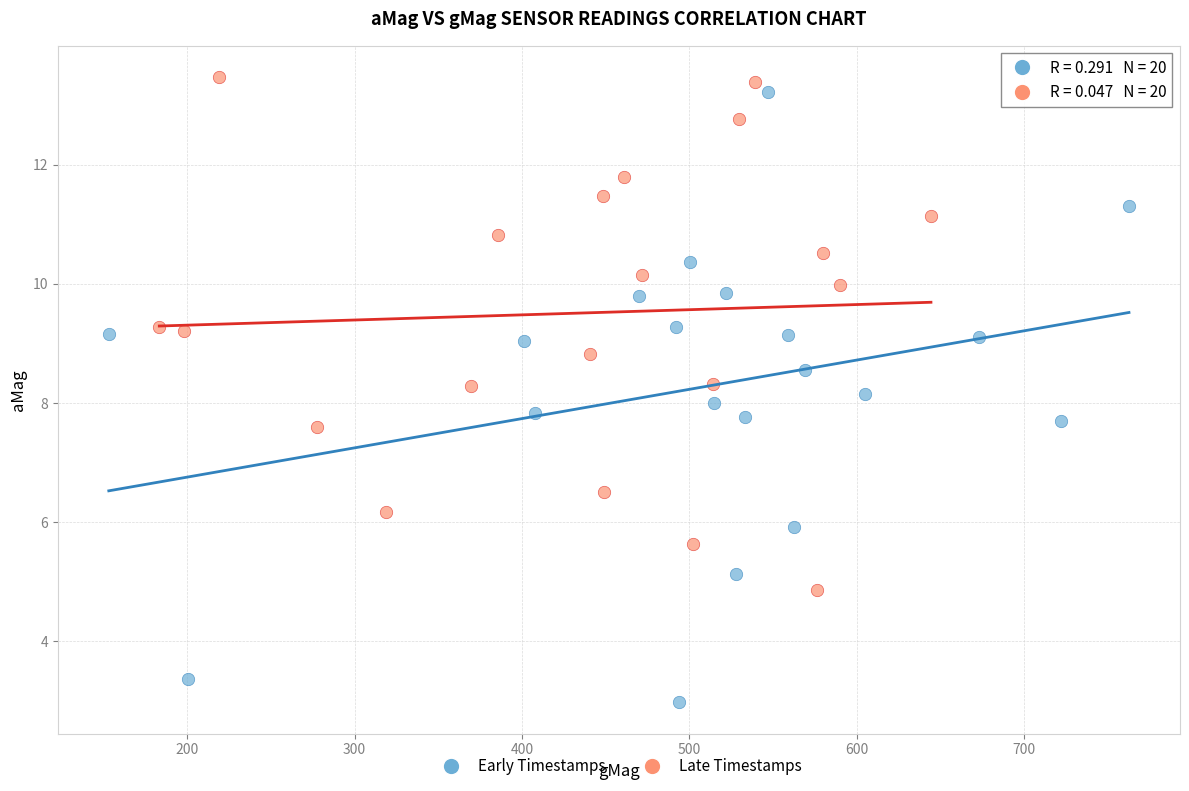

Which series contains the lowest Y value?

Early Timestamps